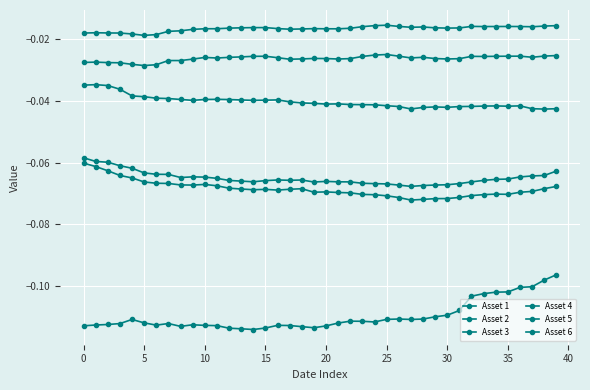

How many interior local valleys does the Asset 1 series have?

6